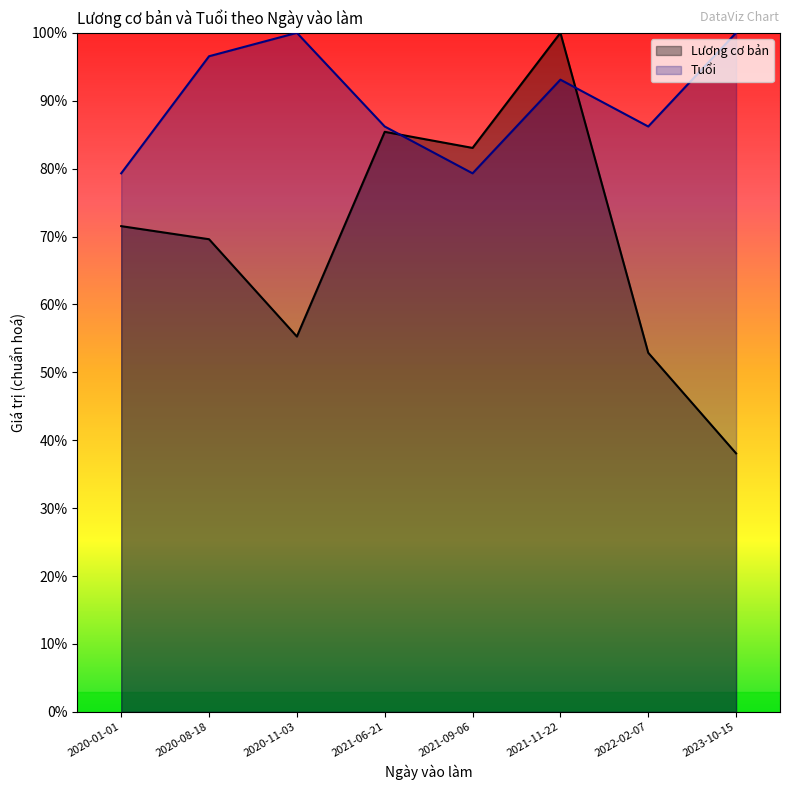

The value of Tuổi at 2020-01-01 is 0.8. True or false?

True